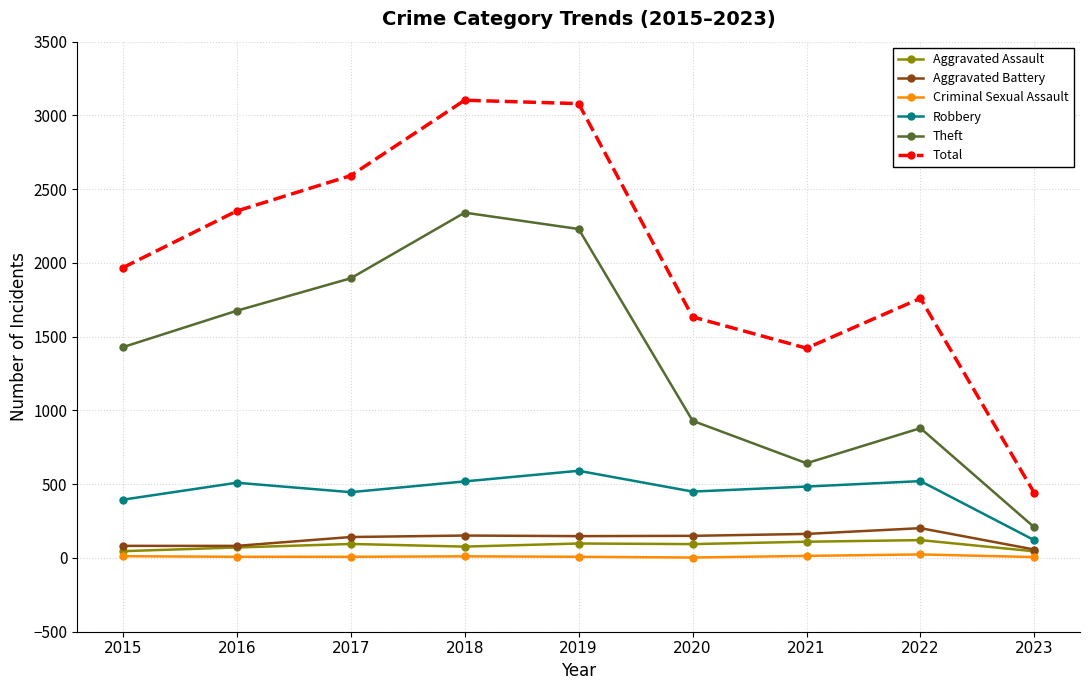

Rank the categories by Theft value from highest to lowest.

2018, 2019, 2017, 2016, 2015, 2020, 2022, 2021, 2023